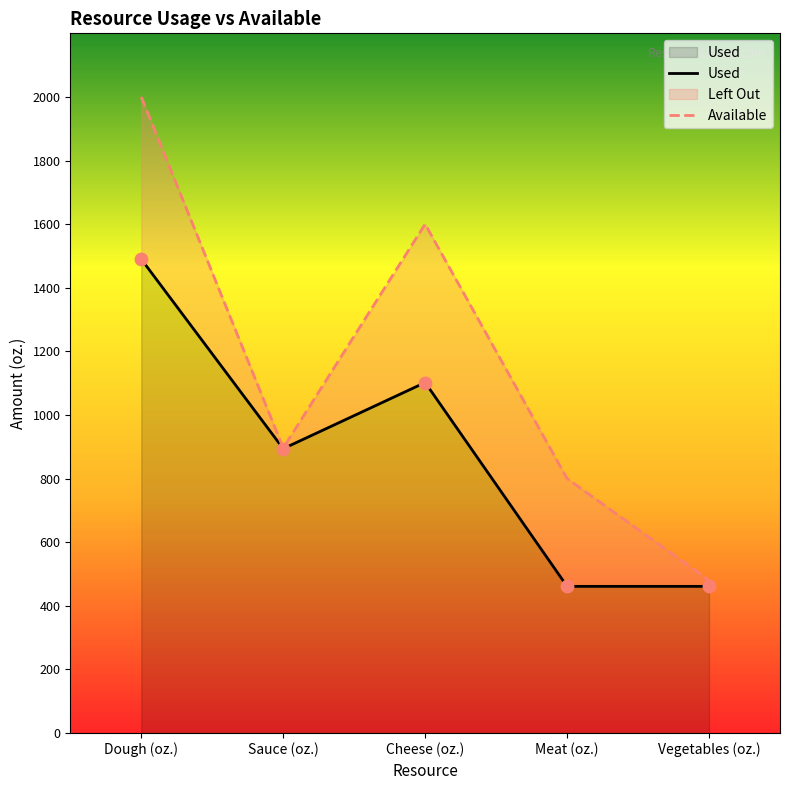

Which series has the largest total across all categories?

Available